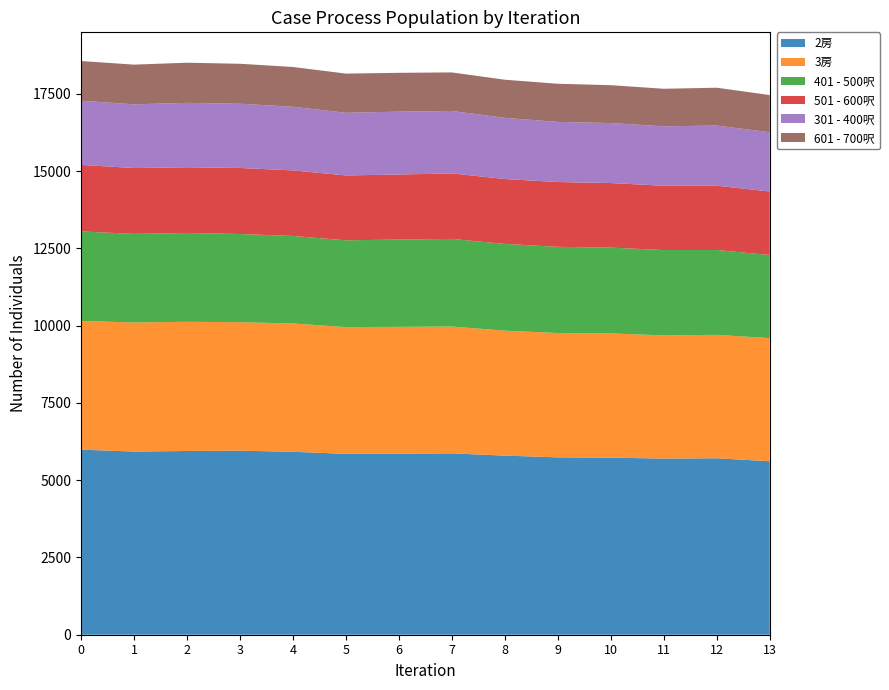

Reading right to left, what are all the values shown in this chart?

2房: 2023-09-09=5613	2023-09-06=5710	2023-09-03=5700	2023-08-31=5730	2023-08-28=5740	2023-08-25=5796	2023-08-22=5869	2023-08-19=5860	2023-08-16=5853	2023-08-13=5920	2023-08-10=5956	2023-08-07=5946	2023-08-04=5927	2023-08-01=5989
3房: 2023-09-09=3985	2023-09-06=3994	2023-09-03=3985	2023-08-31=4020	2023-08-28=4023	2023-08-25=4043	2023-08-22=4104	2023-08-19=4103	2023-08-16=4102	2023-08-13=4152	2023-08-10=4158	2023-08-07=4180	2023-08-04=4178	2023-08-01=4164
401 - 500呎: 2023-09-09=2689	2023-09-06=2746	2023-09-03=2763	2023-08-31=2777	2023-08-28=2789	2023-08-25=2807	2023-08-22=2836	2023-08-19=2825	2023-08-16=2808	2023-08-13=2832	2023-08-10=2853	2023-08-07=2875	2023-08-04=2866	2023-08-01=2898
501 - 600呎: 2023-09-09=2056	2023-09-06=2080	2023-09-03=2081	2023-08-31=2089	2023-08-28=2097	2023-08-25=2100	2023-08-22=2119	2023-08-19=2104	2023-08-16=2100	2023-08-13=2121	2023-08-10=2137	2023-08-07=2126	2023-08-04=2131	2023-08-01=2153
301 - 400呎: 2023-09-09=1919	2023-09-06=1946	2023-09-03=1923	2023-08-31=1941	2023-08-28=1945	2023-08-25=1980	2023-08-22=2020	2023-08-19=2034	2023-08-16=2027	2023-08-13=2060	2023-08-10=2078	2023-08-07=2083	2023-08-04=2062	2023-08-01=2075
601 - 700呎: 2023-09-09=1201	2023-09-06=1225	2023-09-03=1215	2023-08-31=1226	2023-08-28=1235	2023-08-25=1234	2023-08-22=1248	2023-08-19=1257	2023-08-16=1268	2023-08-13=1287	2023-08-10=1294	2023-08-07=1300	2023-08-04=1284	2023-08-01=1286